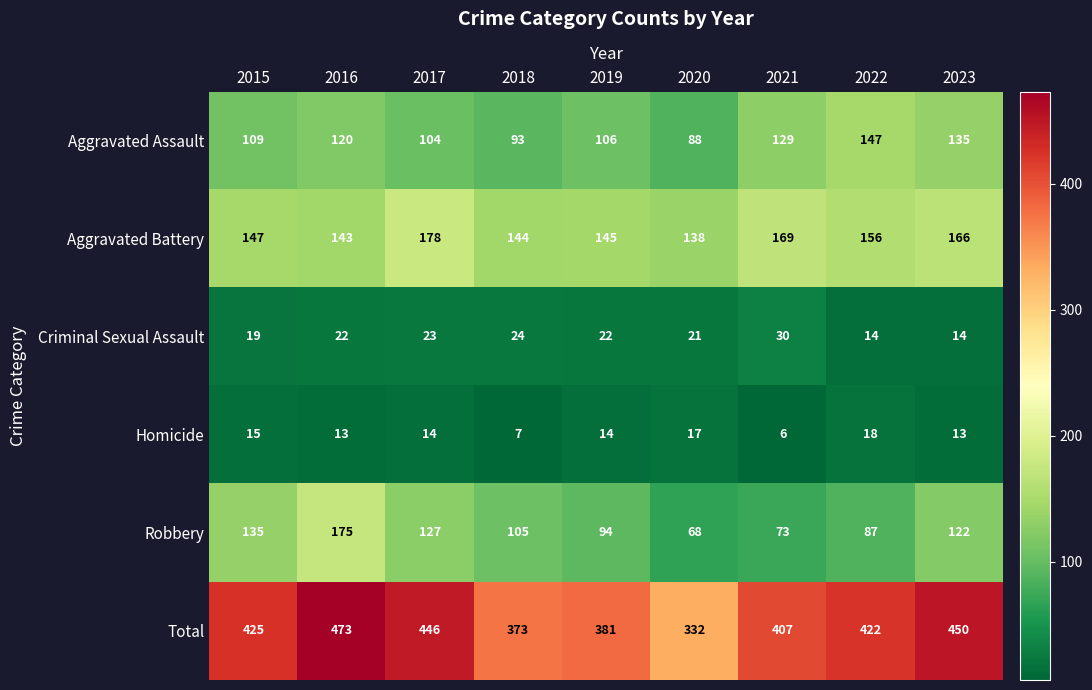

What is the greatest value displayed?

473